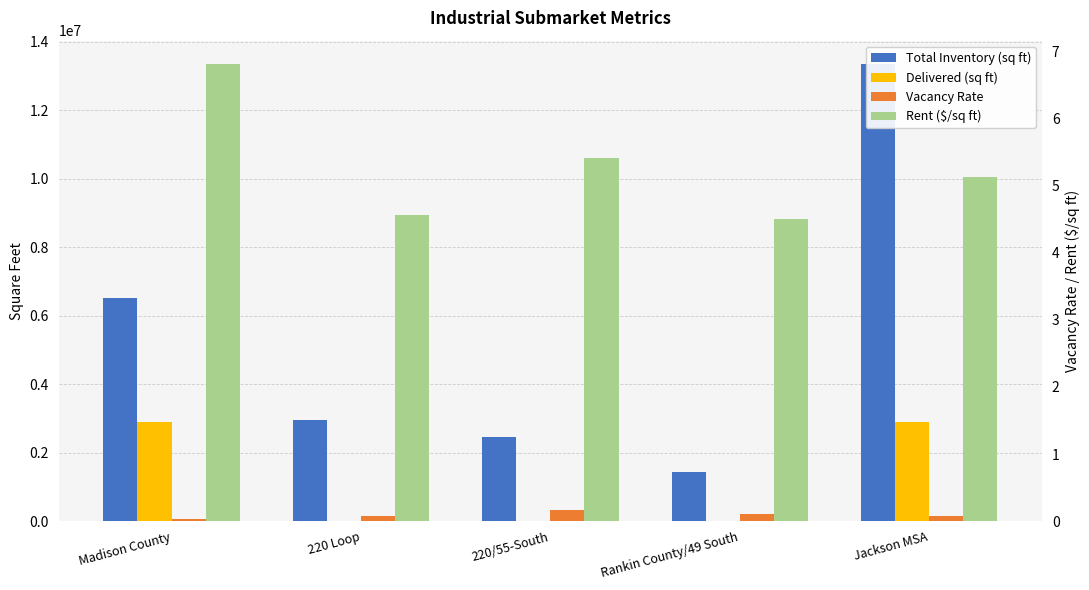

Is the value of Vacancy Rate at Rankin County/49 South greater than the value of Rent ($/sq ft) at Madison County?

No